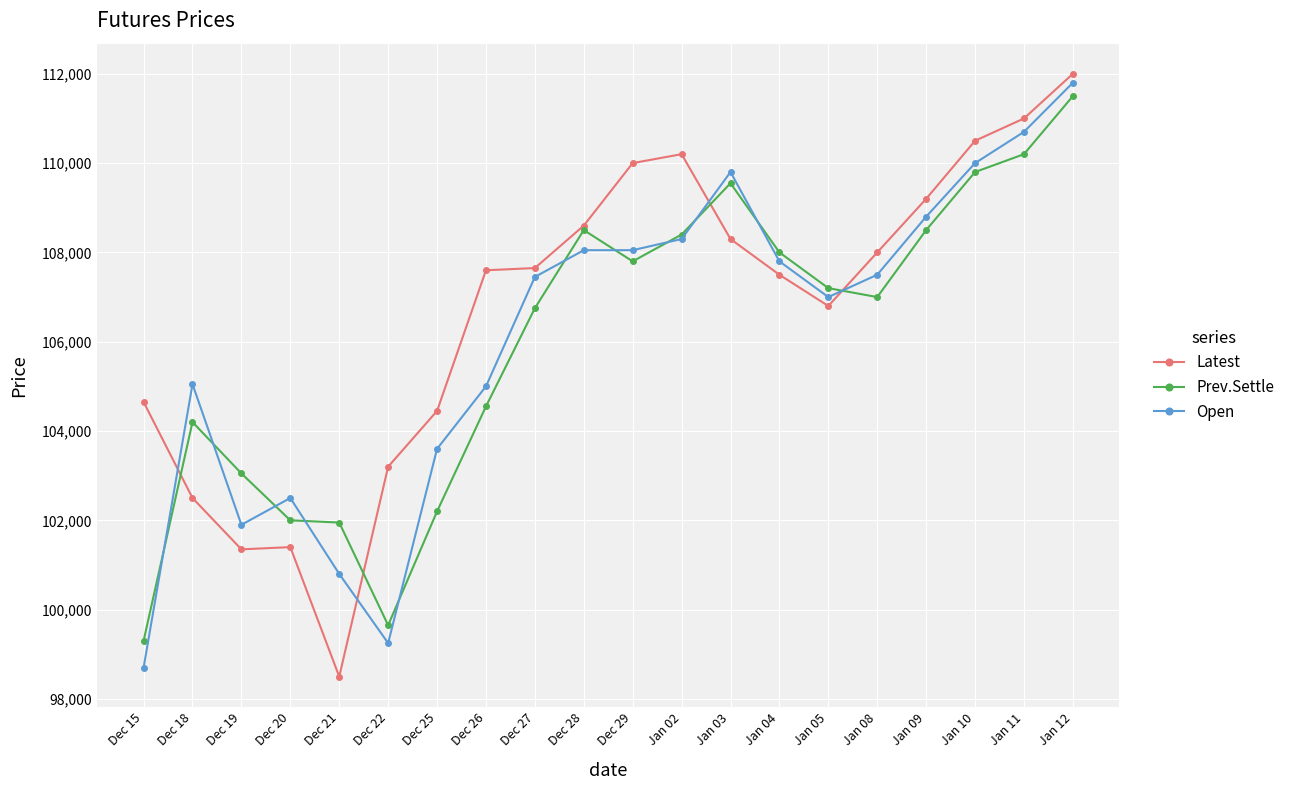

Is it true that Latest equals 57221 at Jan 03?

False